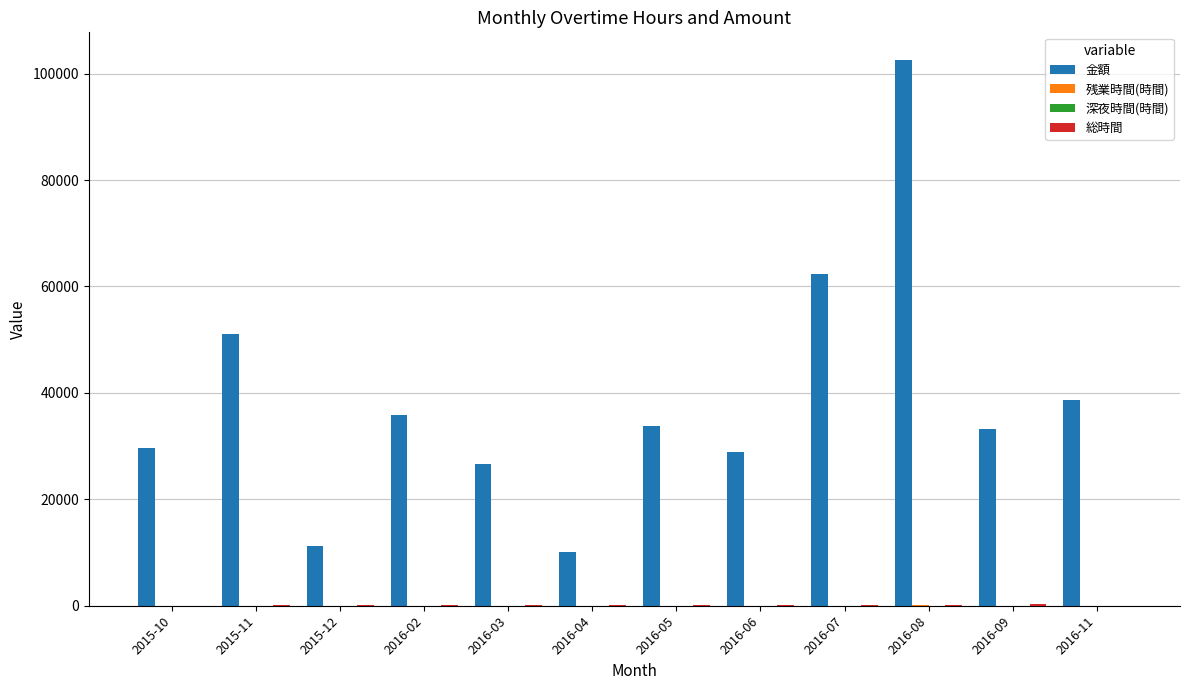

How many data points does each series have?

12